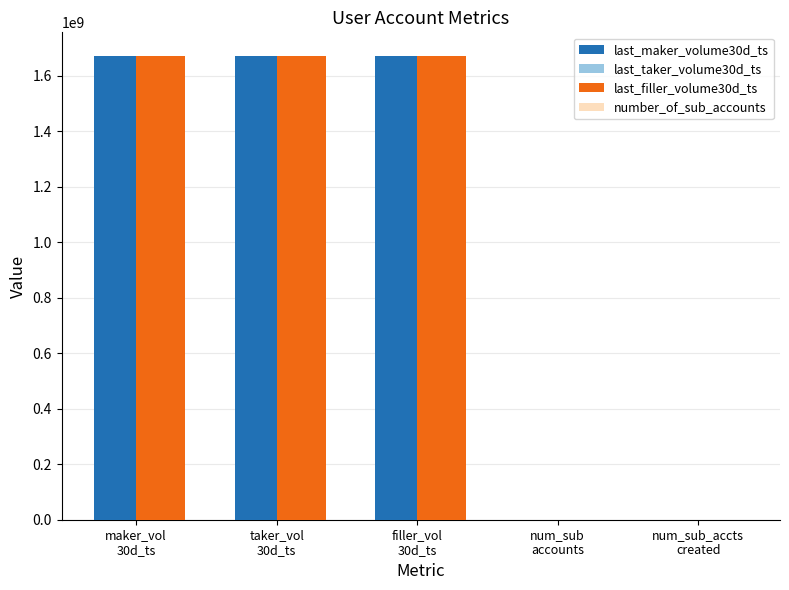

Reading right to left, transcribe all the data shown in this chart.

last_maker_volume30d_ts: 1	1	1673368349	1673368349	1673368349
last_taker_volume30d_ts: 1	1	1673368349	1673368349	1673368349
last_filler_volume30d_ts: 1	1	1673368349	1673368349	1673368349
number_of_sub_accounts: 1	1	1673368349	1673368349	1673368349